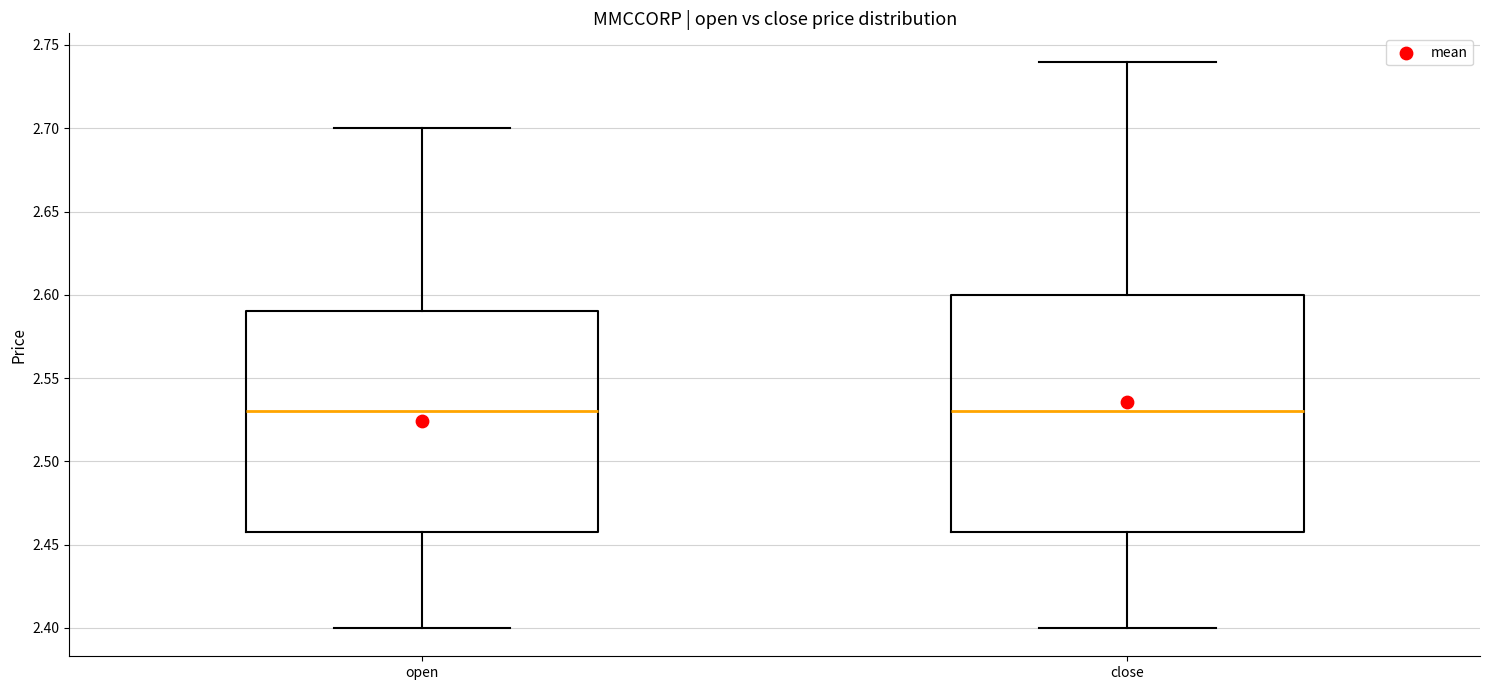

Which box is the tallest, from its lower edge to its upper edge?

close